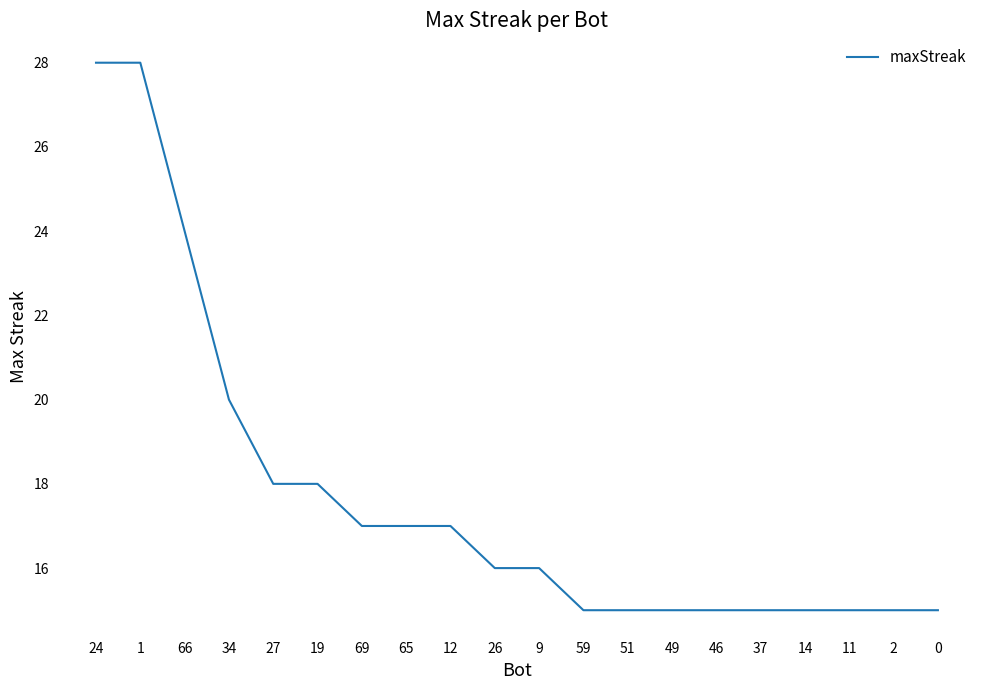

What is the average value?

18